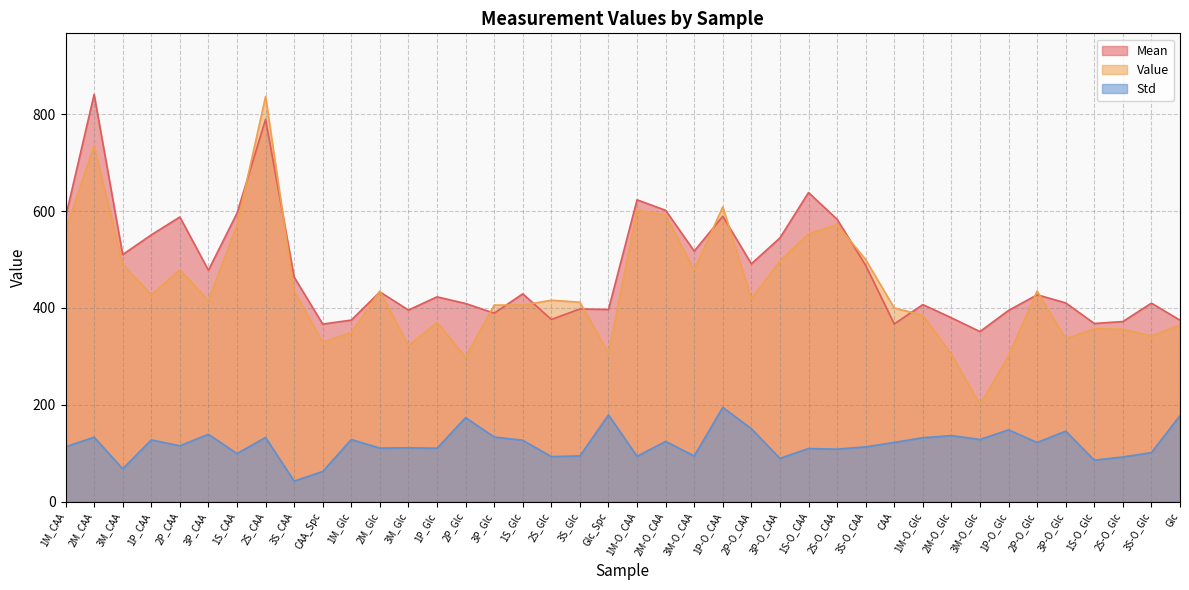

True or false: Std and Value cross at least once.

False